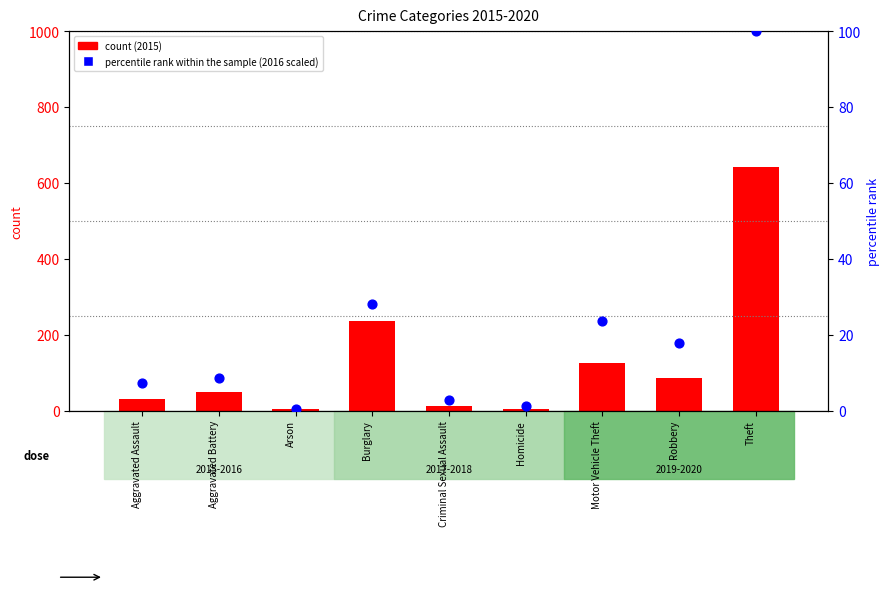

Which series has the largest total across all categories?

2015 count